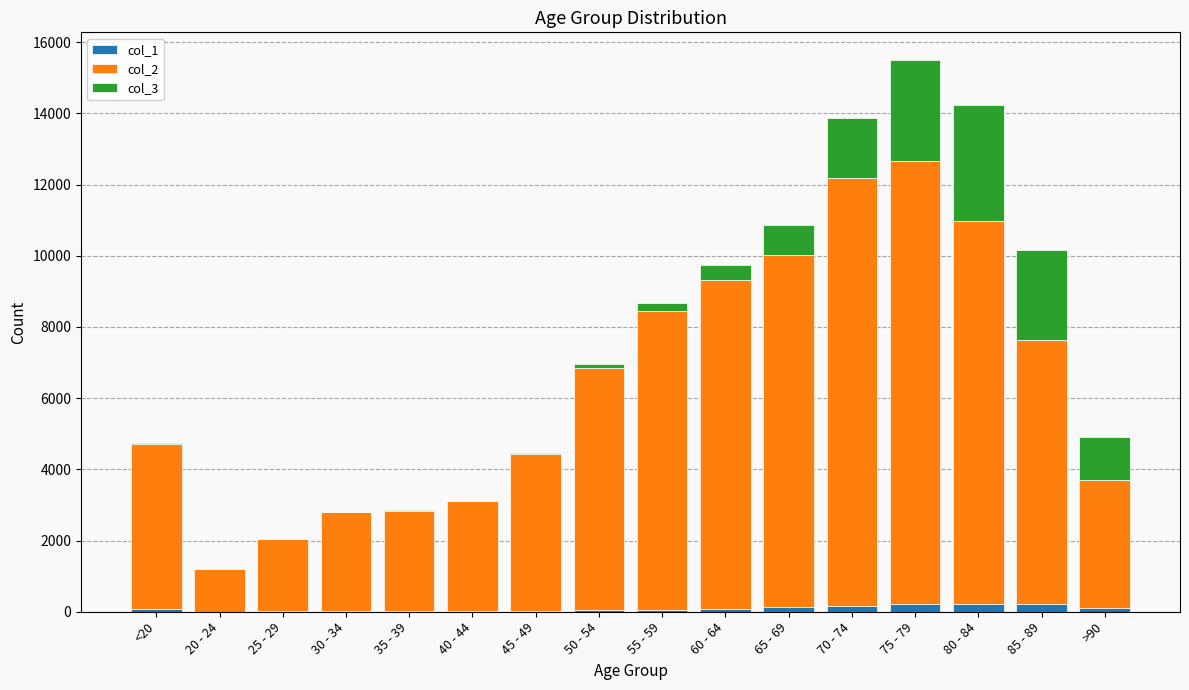

At which category is the sum across all series the highest?

75 - 79